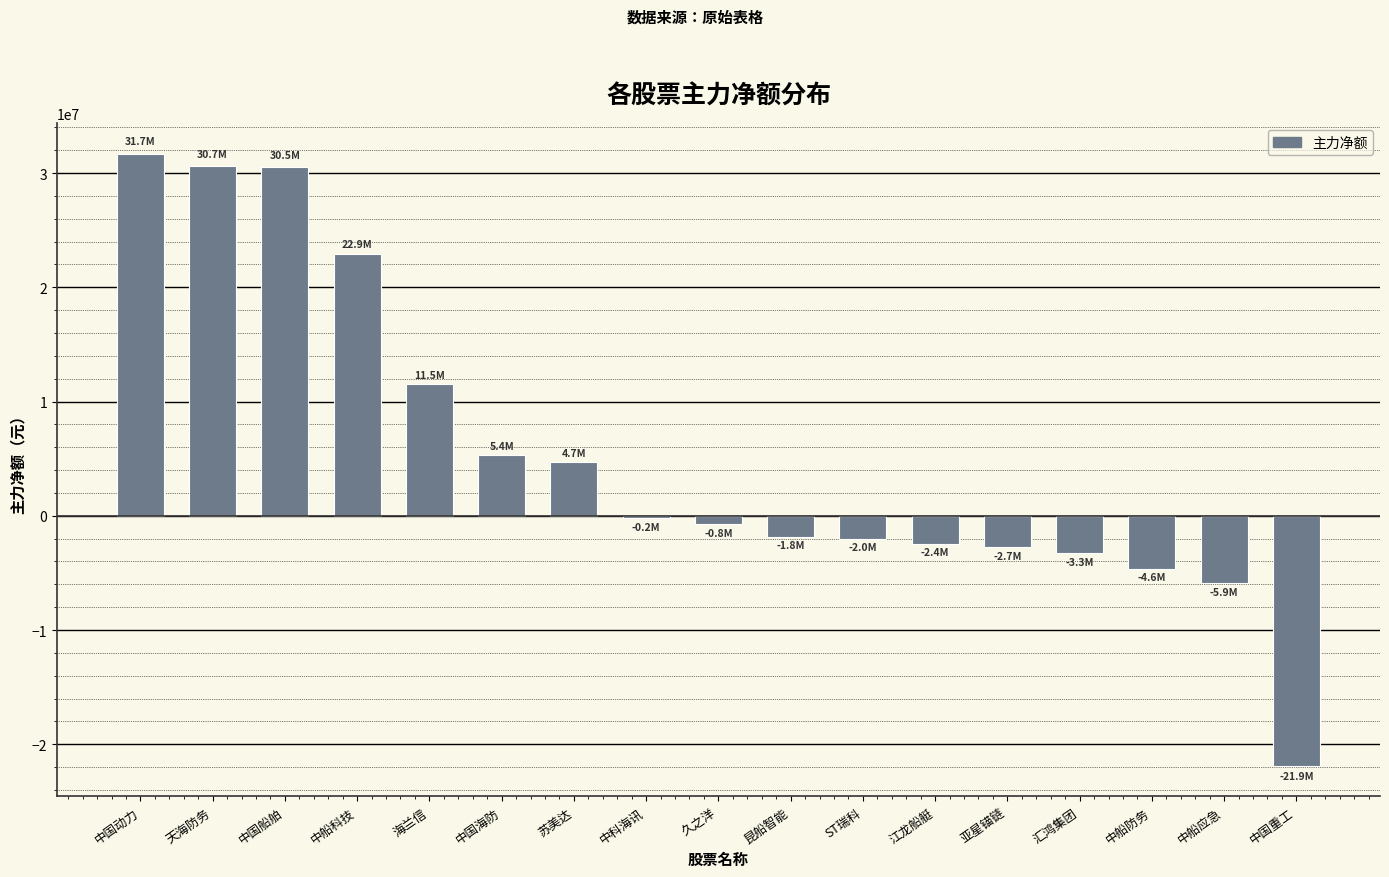

Between 中国船舶 and 中船科技, which is larger?

中国船舶